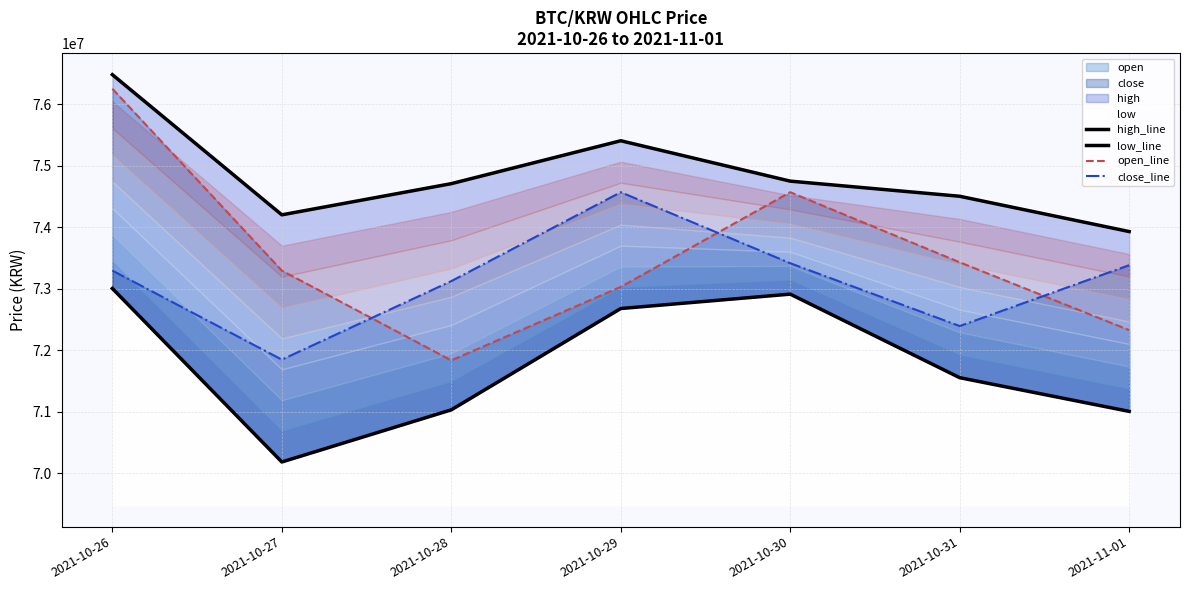

What is the difference between the maximum and minimum values in the open_line series?

4417000